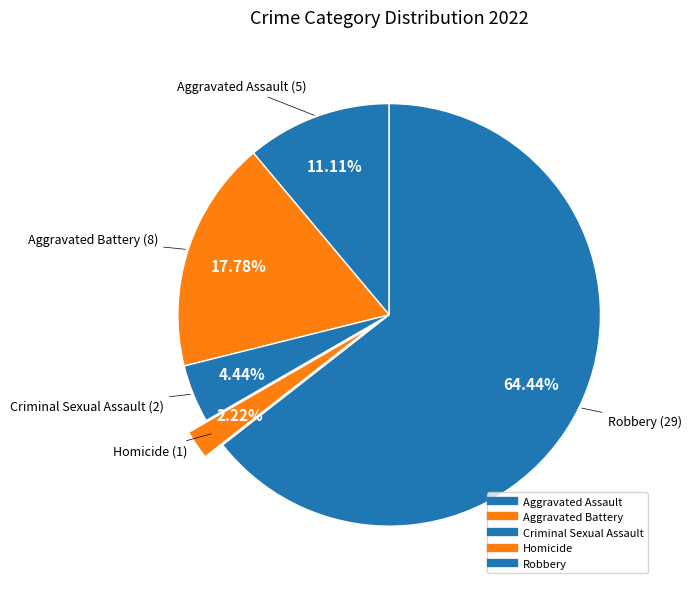

To the nearest percent, what percentage of the pie is Aggravated Assault?

11%